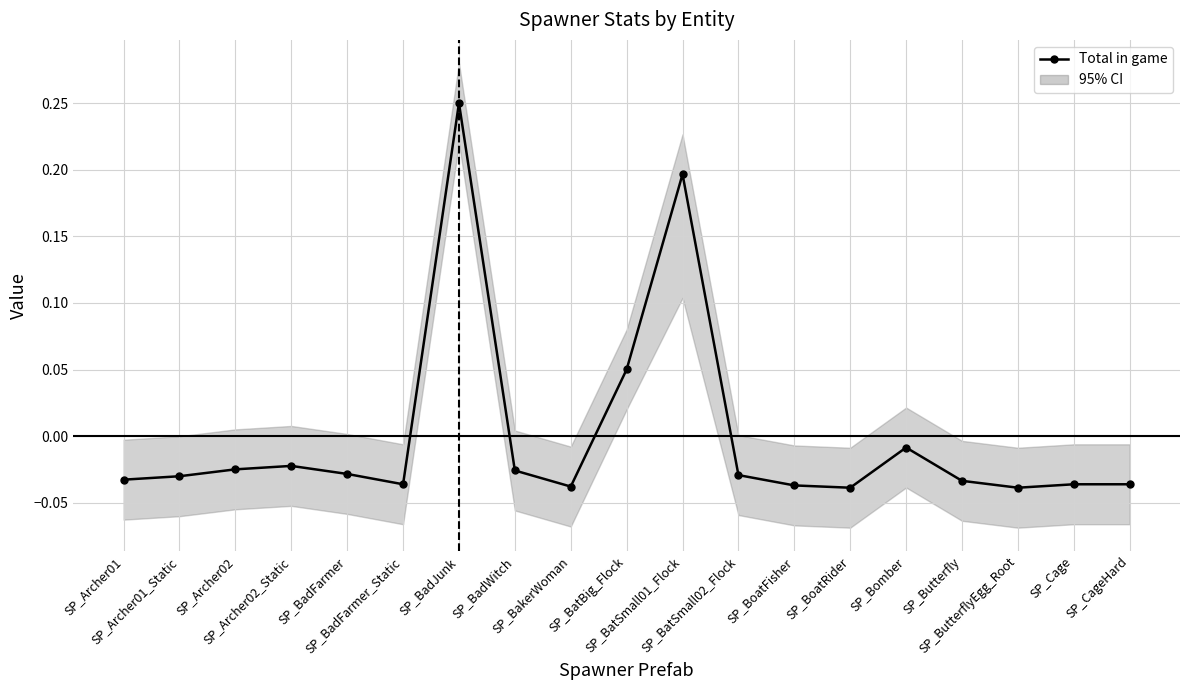

How many distinct data groups are displayed?

1